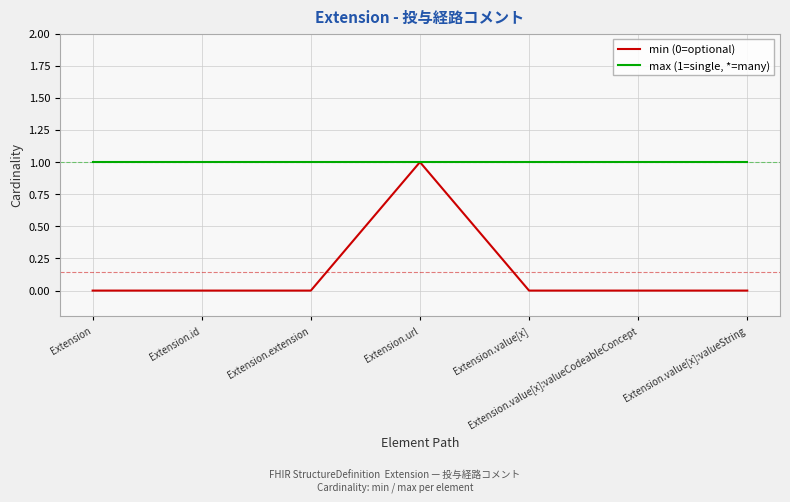

At how many categories does at least one series exceed 0?

7